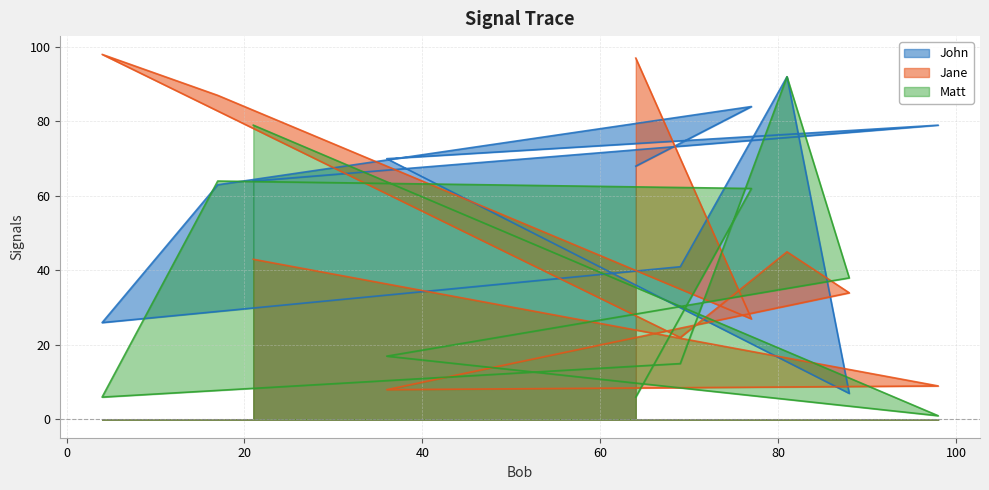

Is it true that Matt equals 23 at 69?

False